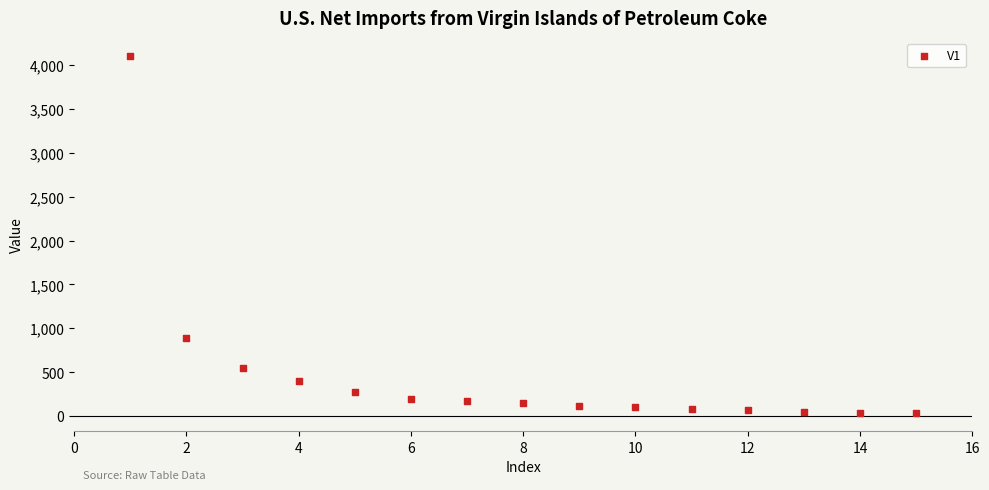

What is the range of Y values (max minus min)?

4074